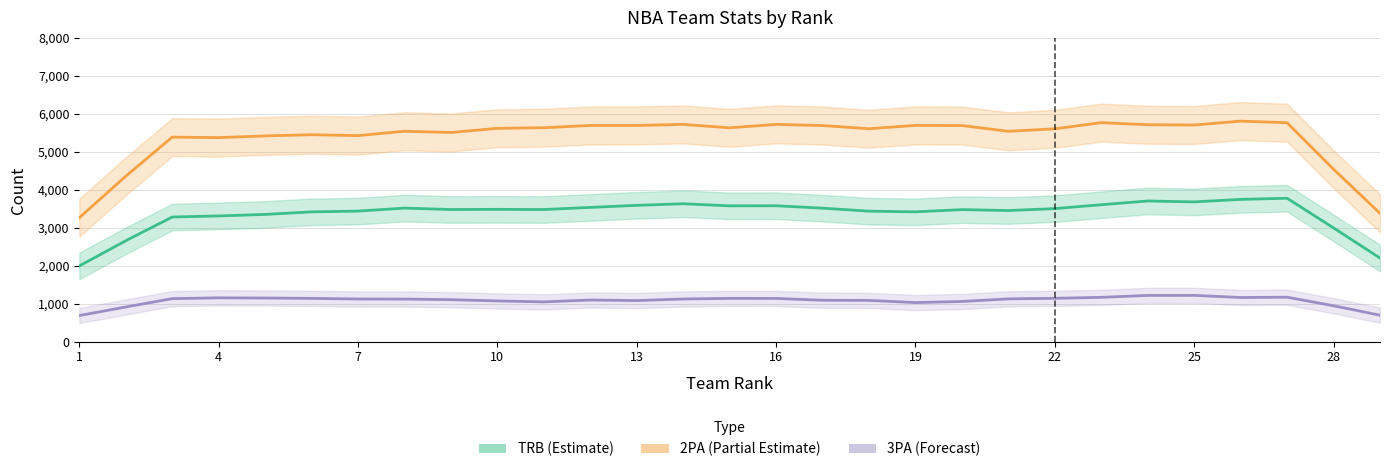

What is the total value across all series at 8?

10201